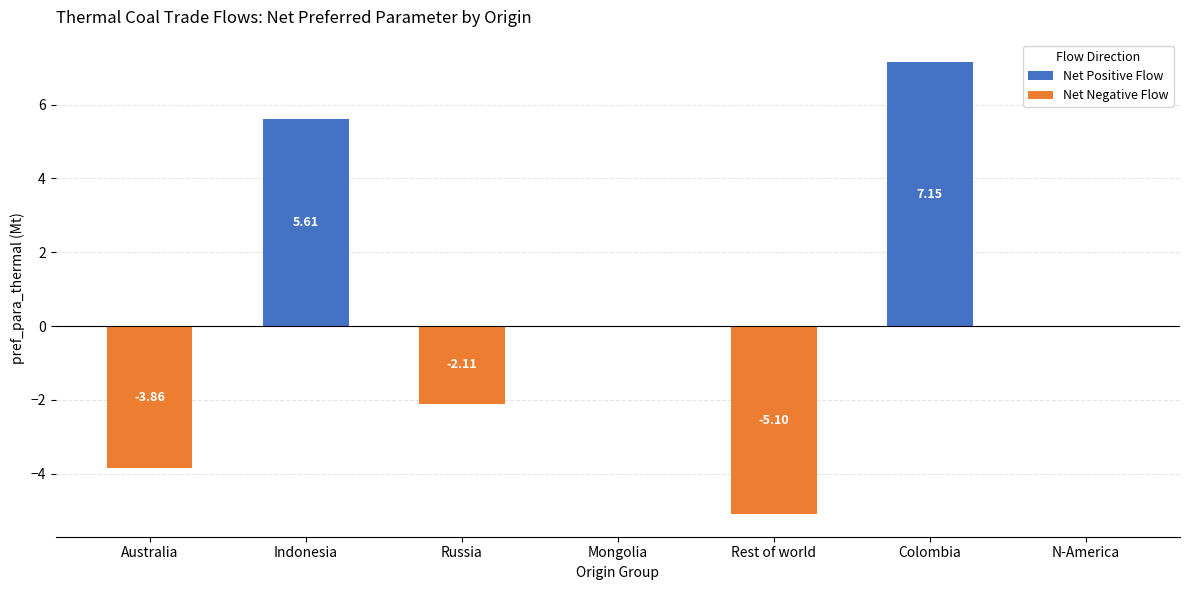

Between Indonesia and Russia, which series saw the biggest shift?

Net Positive Flow